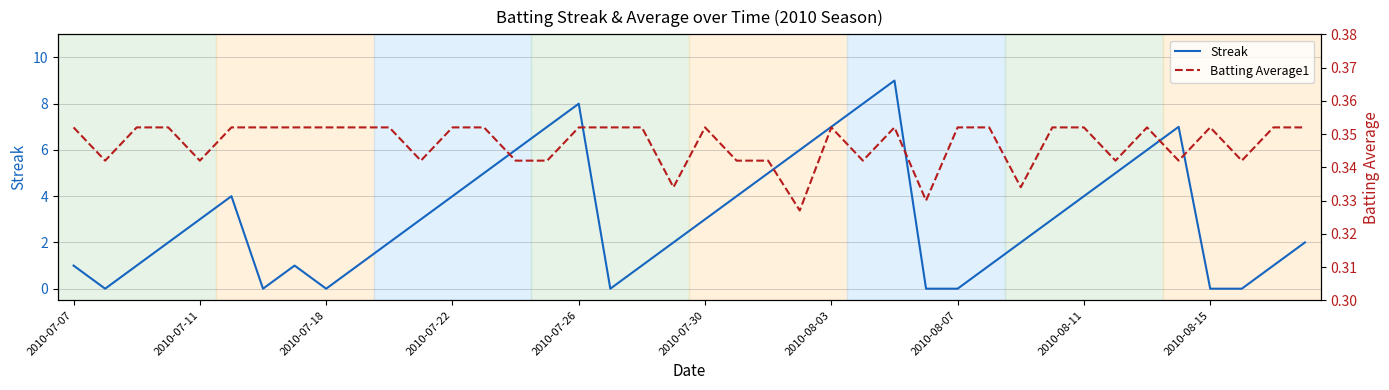

At 18, list the series in order from largest to smallest.

Streak, Batting Average1